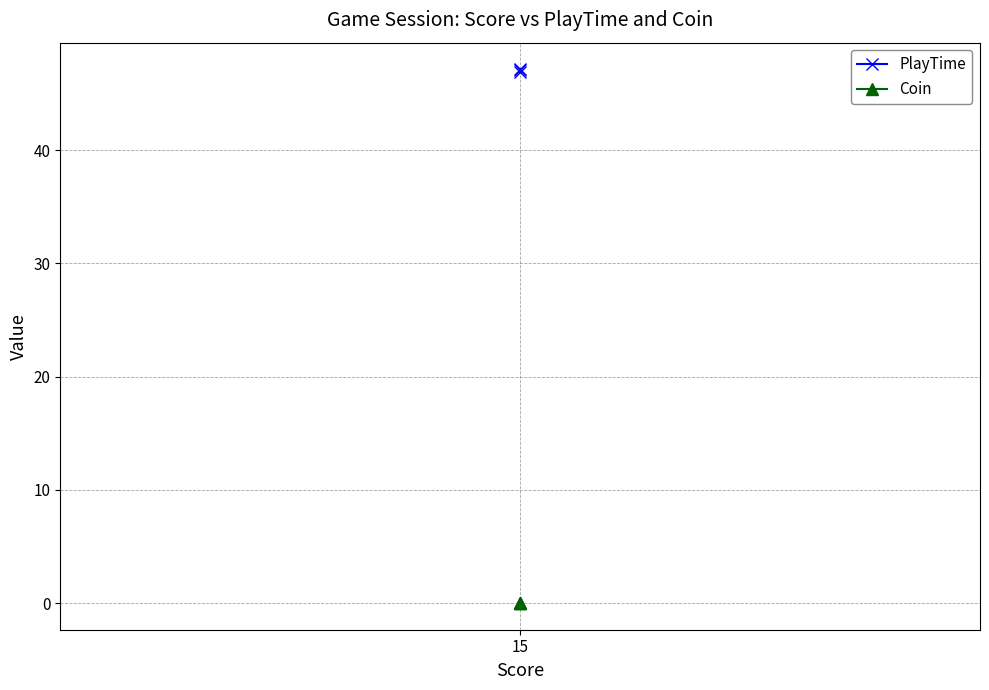

Is this an area chart (filled region under the line)?

No